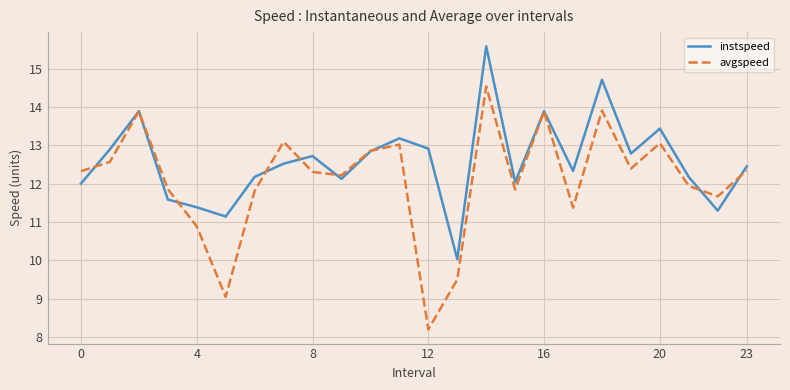

In instspeed, how many points are higher than both neighbors (excluding endpoints)?

7